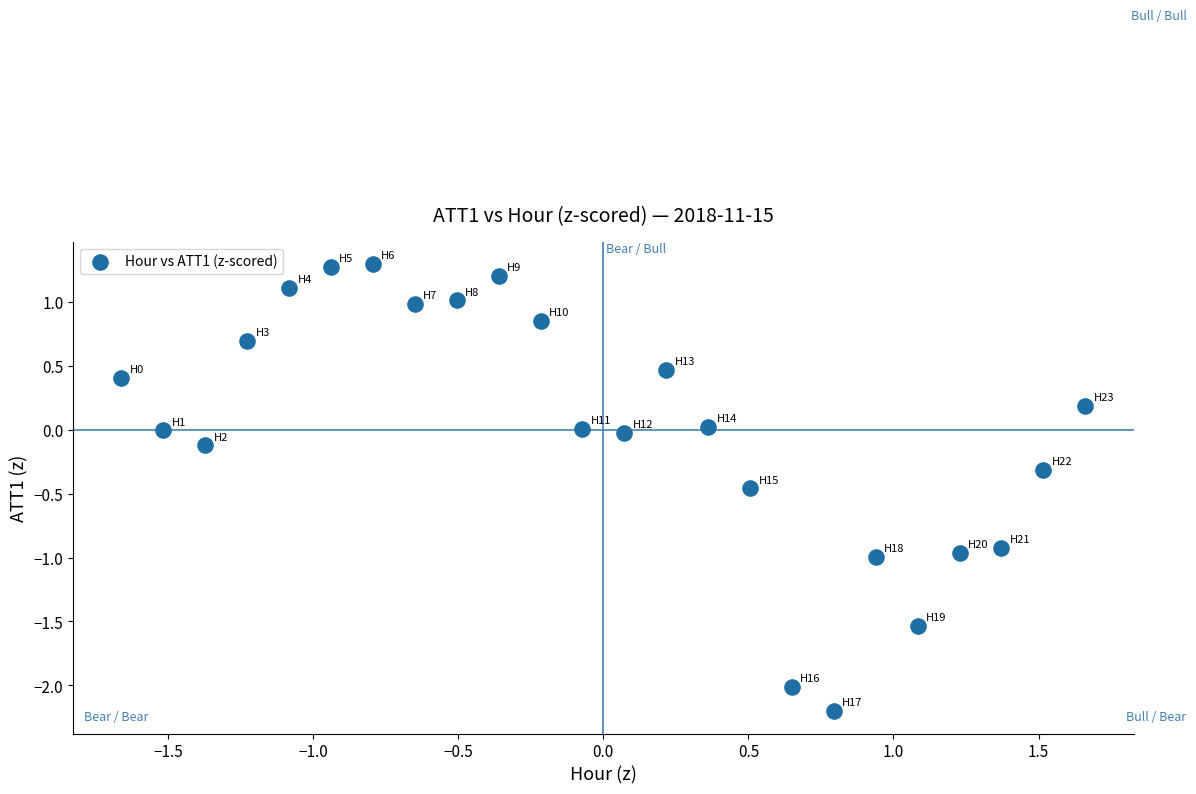

What is the range of Y values (max minus min)?

3.5